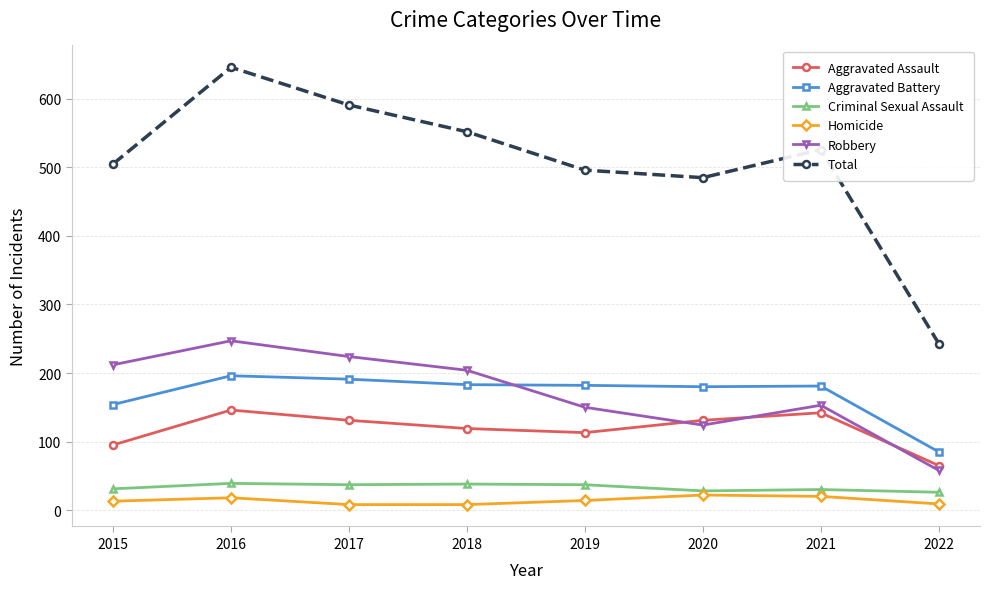

What is the value of the Aggravated Assault point at the 1st from the left?

95